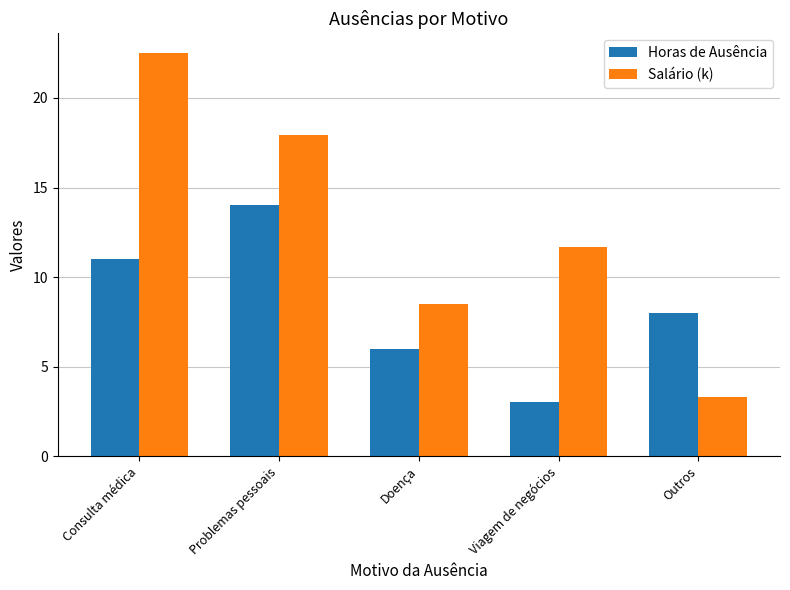

The Salário (k) series shows 31.9 at Consulta médica. True or false?

False